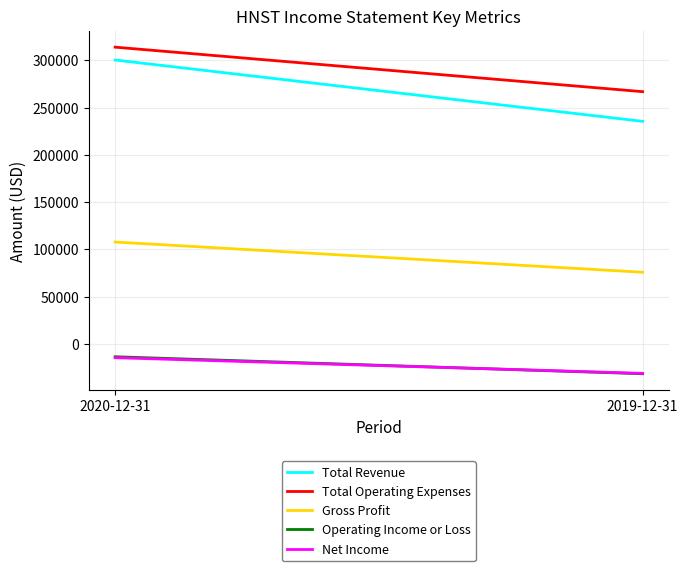

Rank the series at 2019-12-31 from lowest to highest value.

Operating Income or Loss, Net Income, Gross Profit, Total Revenue, Total Operating Expenses